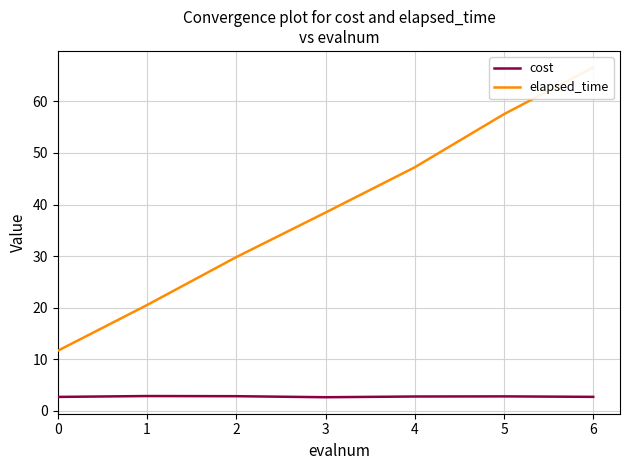

Reading right to left, what are all the values shown in this chart?

cost: 2.7	2.8	2.8	2.7	2.9	2.9	2.7
elapsed_time: 66.6	57.5	47.2	38.5	29.8	20.5	11.7